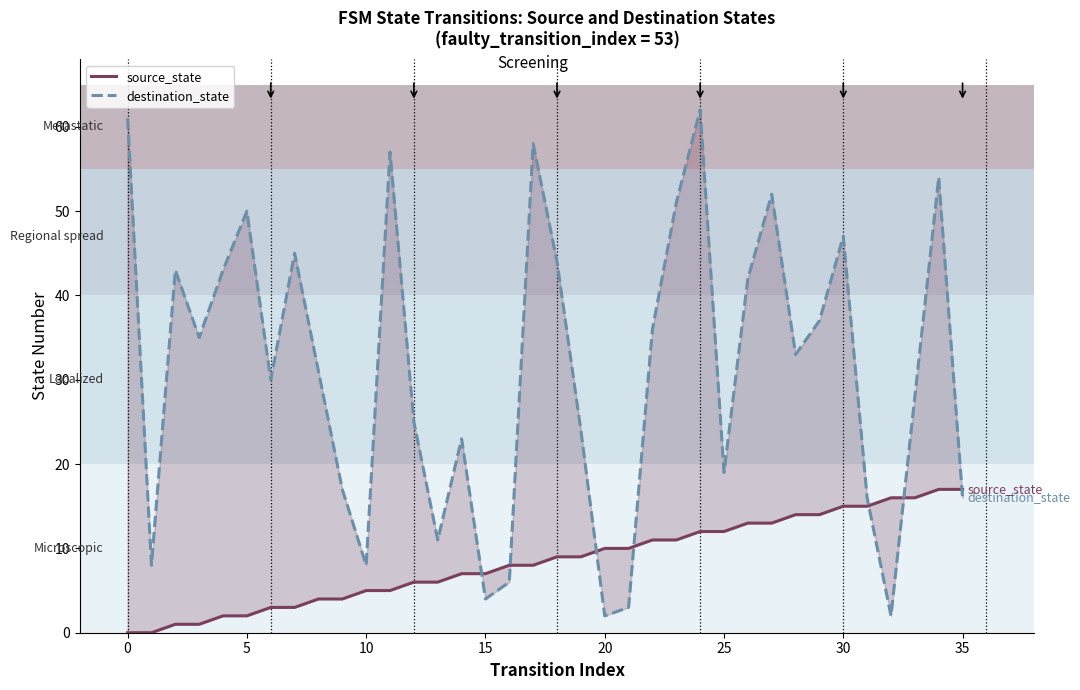

Does the chart have visible grid lines?

No